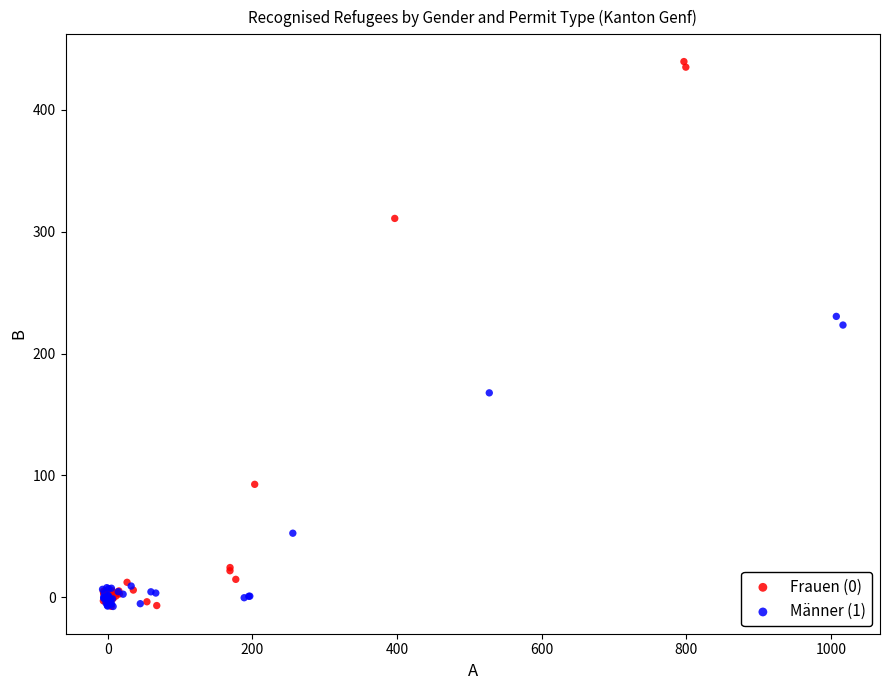

Which series reaches the maximum Y coordinate?

Frauen (0)